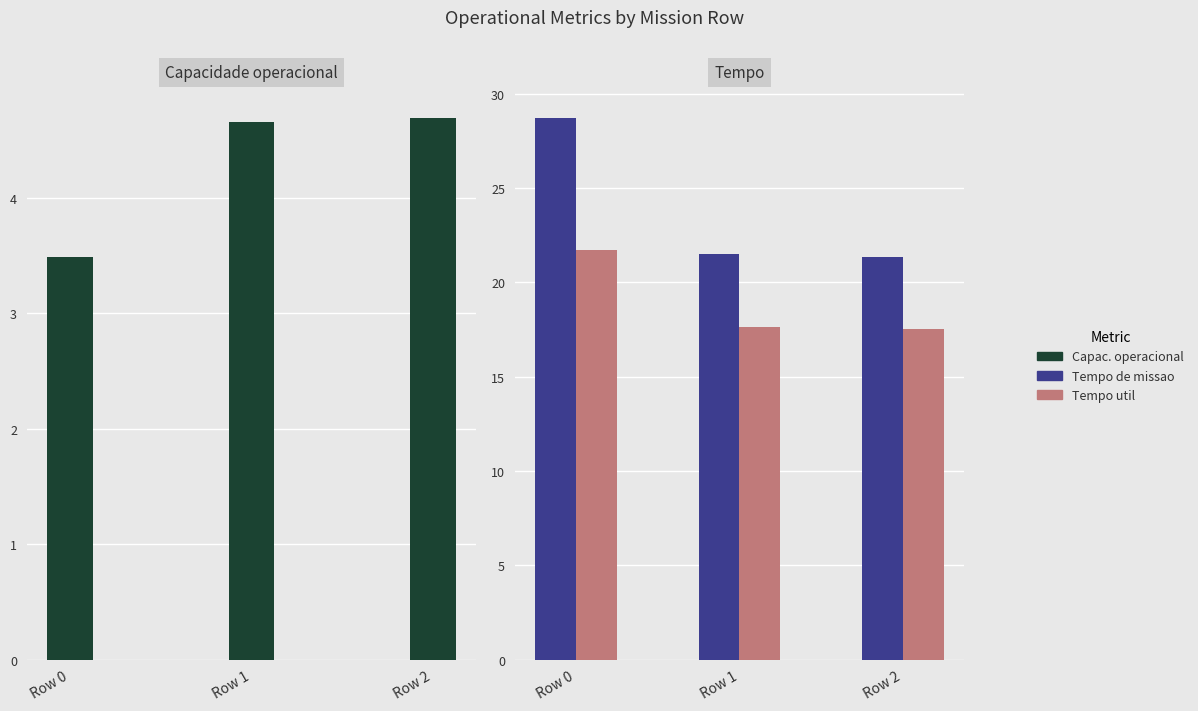

What is the approximate value of Tempo de missao [h] at Row 2?

21.3